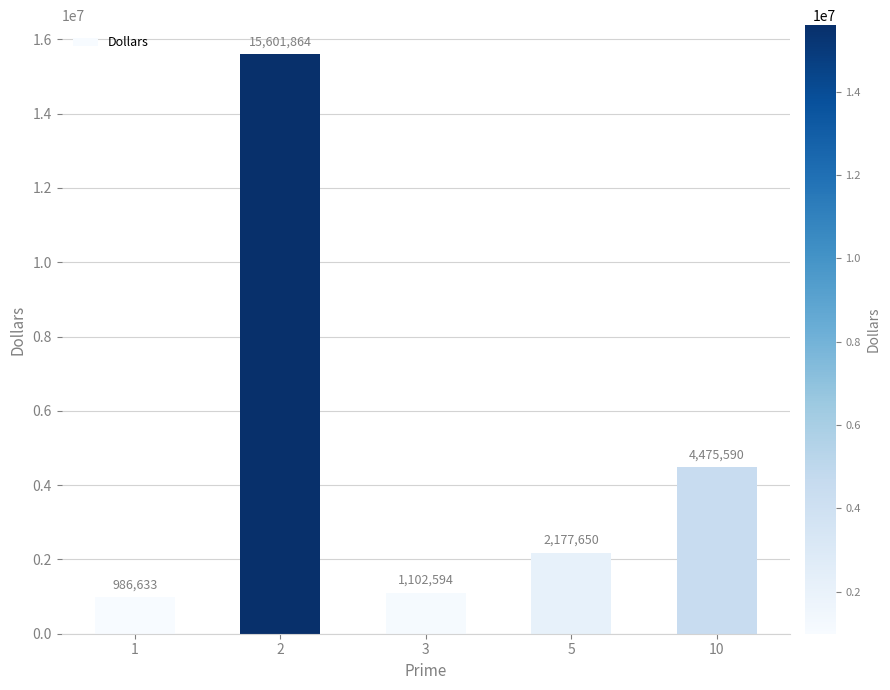

True or false: the data shows 986633.3 at 1.

True